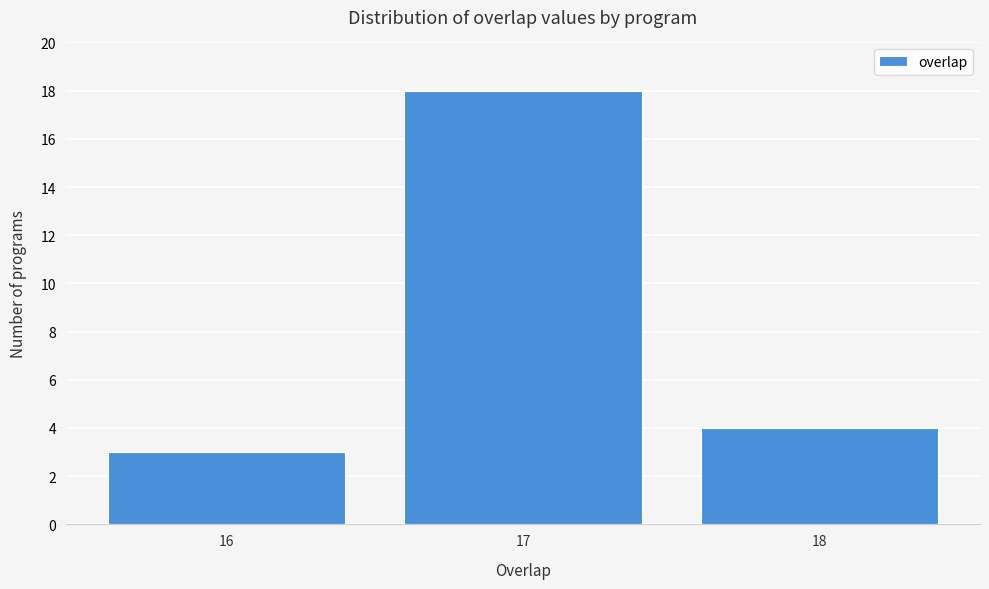

Reading left to right, list all the values displayed in this chart.

16=3	17=18	18=4